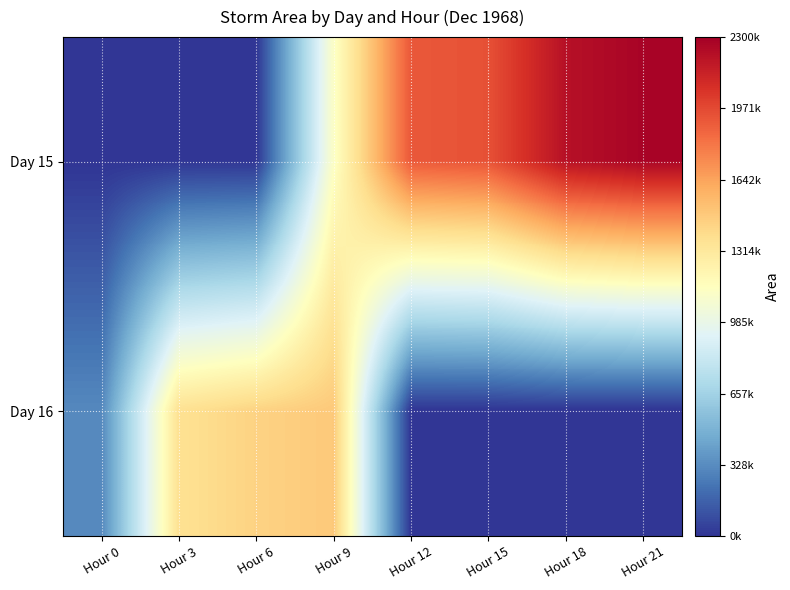

Which label corresponds to the largest value in the chart?

Hour 21